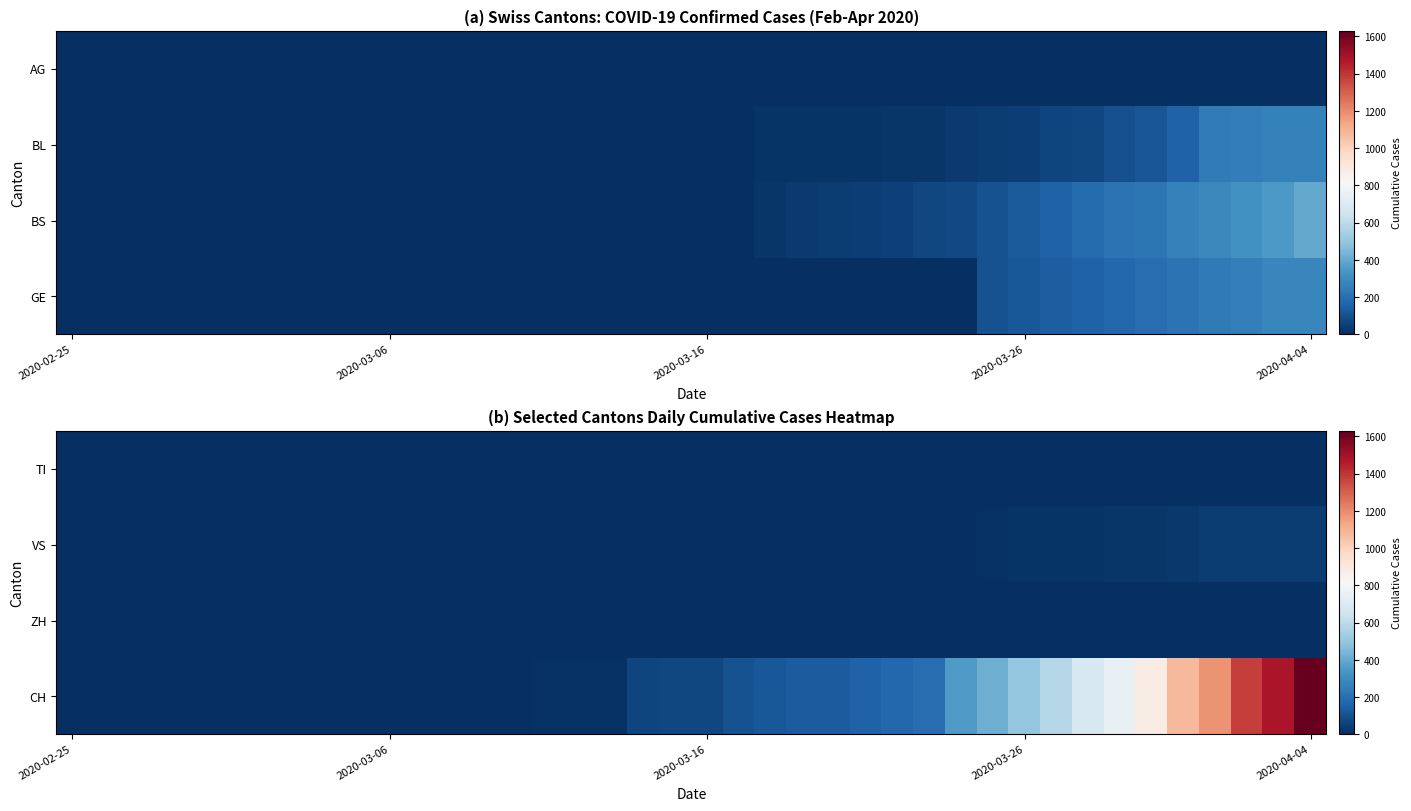

At which category does the chart reach its peak across all series?

2020-04-04